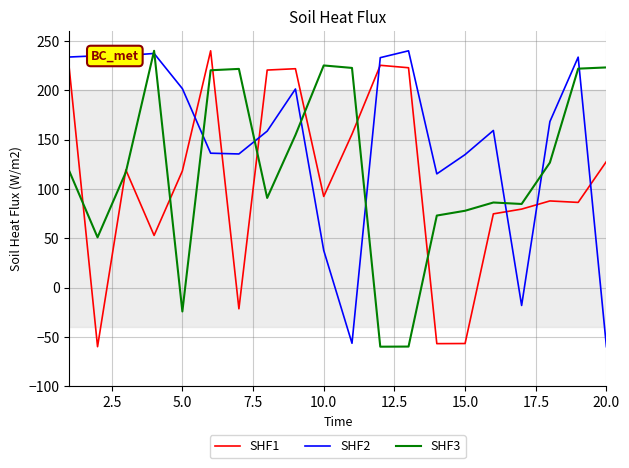

List the series in order of their overall mean, highest first.

SHF2, SHF3, SHF1